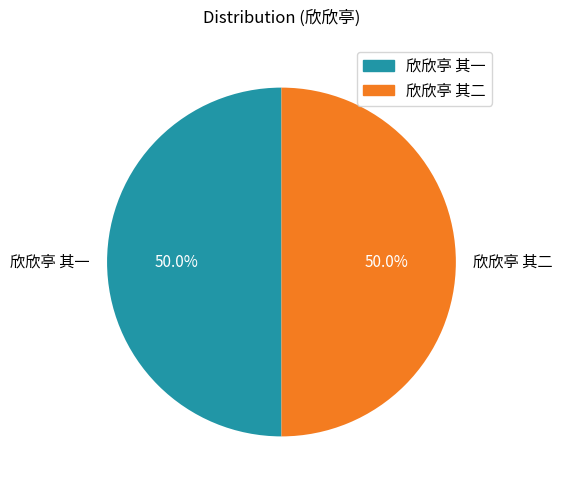

What percentage is the 欣欣亭 其二 slice, to the nearest percent?

50%